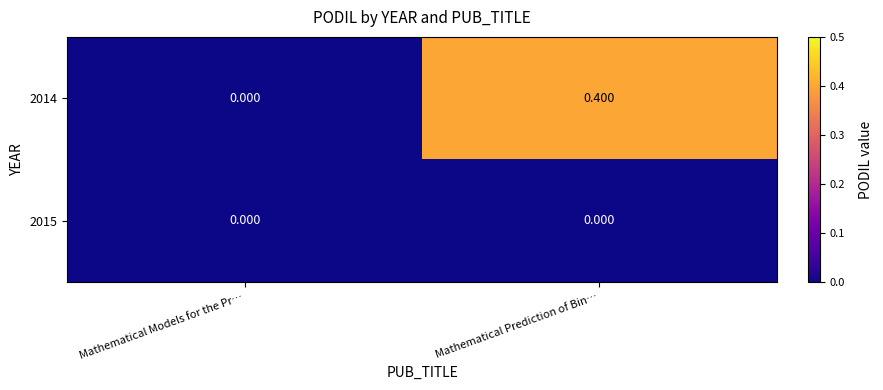

Where is 2014 nearest to the value 0?

Mathematical Models for the Pr…